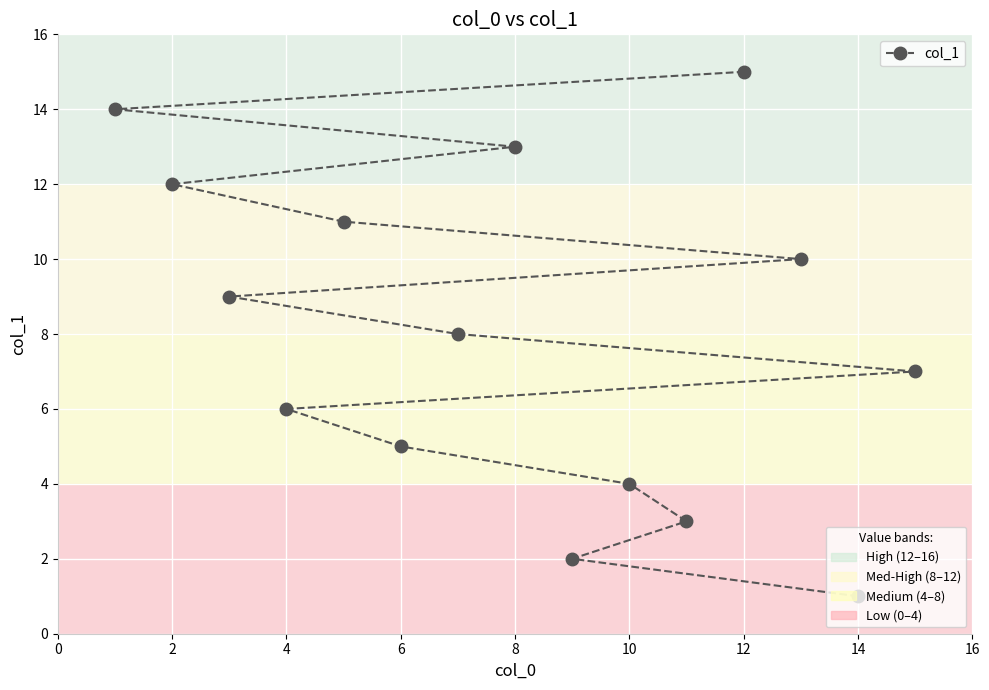

Count the number of data series in this chart.

1